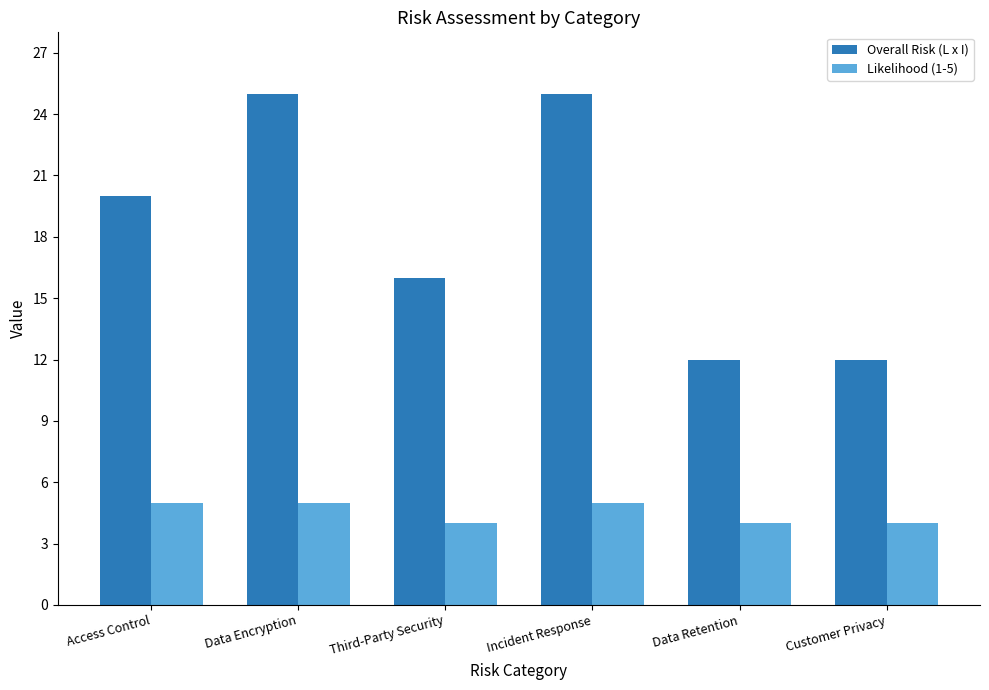

Rank the series at Access Control from lowest to highest value.

Likelihood (1-5), Overall Risk (L x I)